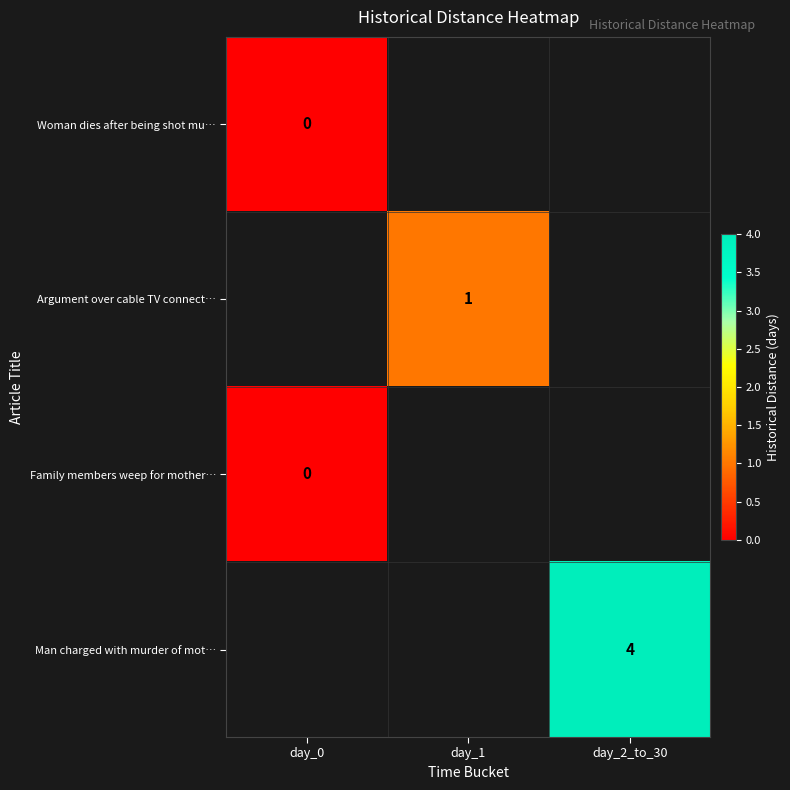

How many data points does each series have?

3